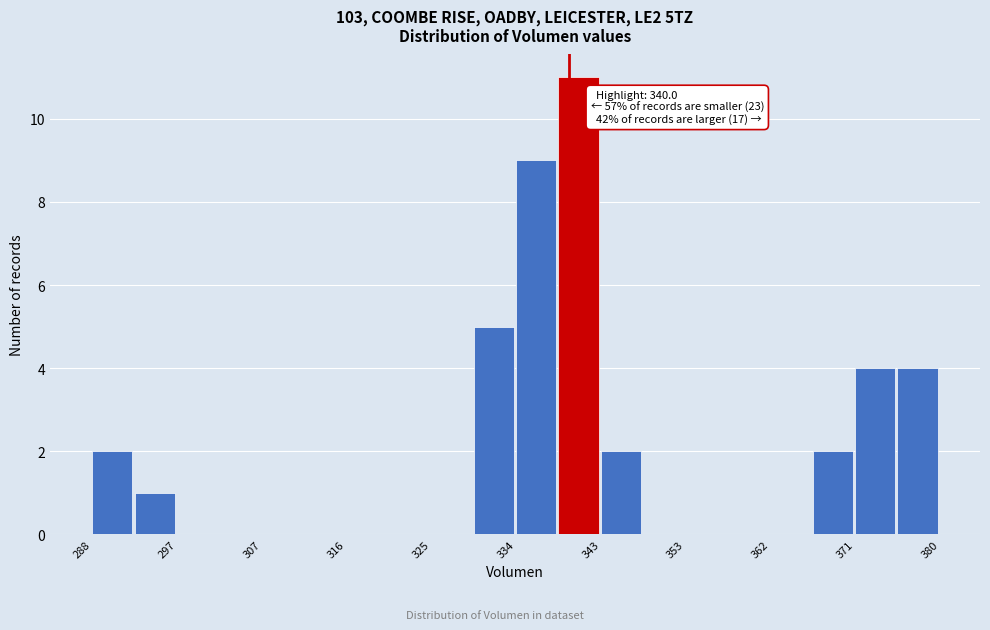

Over which range of the x-axis is the bar tallest?

339 to 343